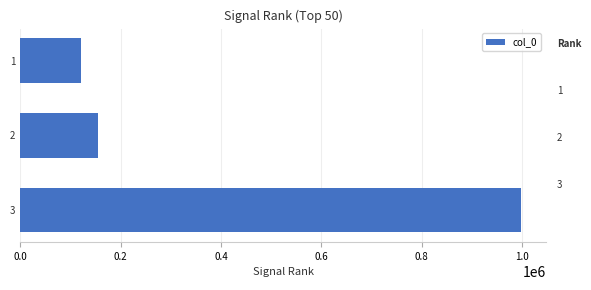

At which label is the value closest to 560136?

2